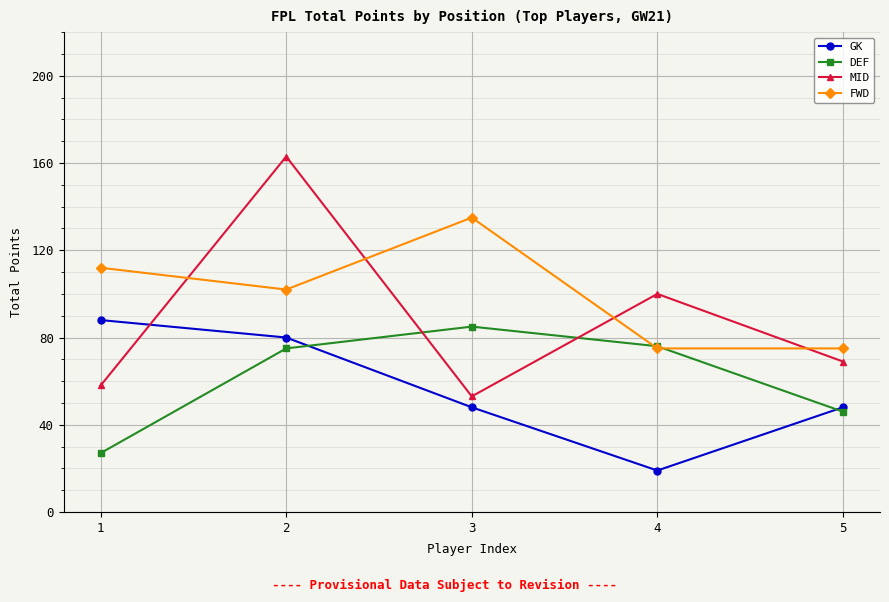

Rank the categories by MID value from lowest to highest.

3, 1, 5, 4, 2